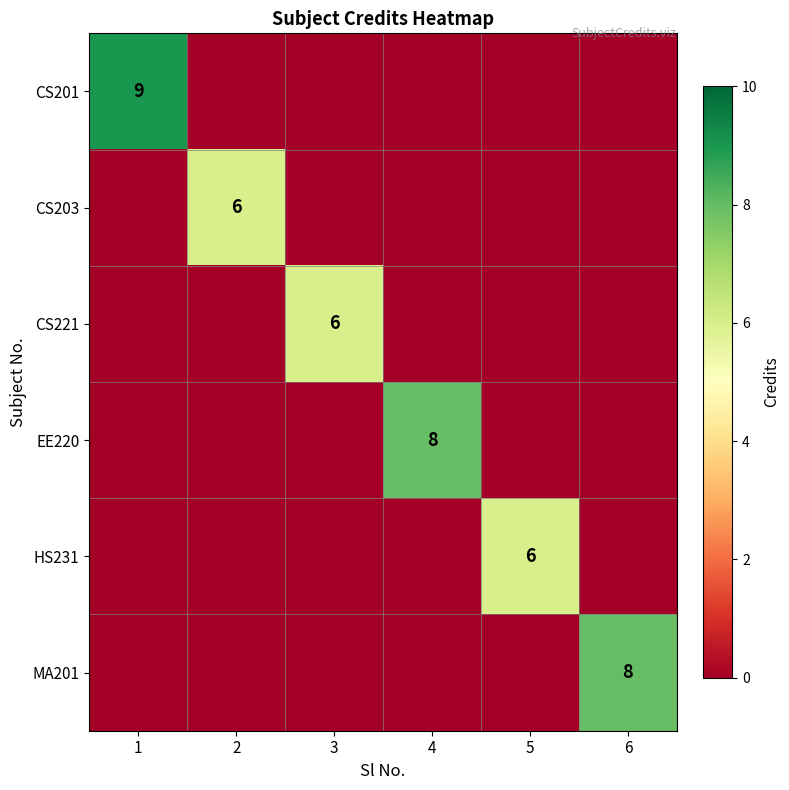

True or false: HS231 has a value of 3 at 6.

False